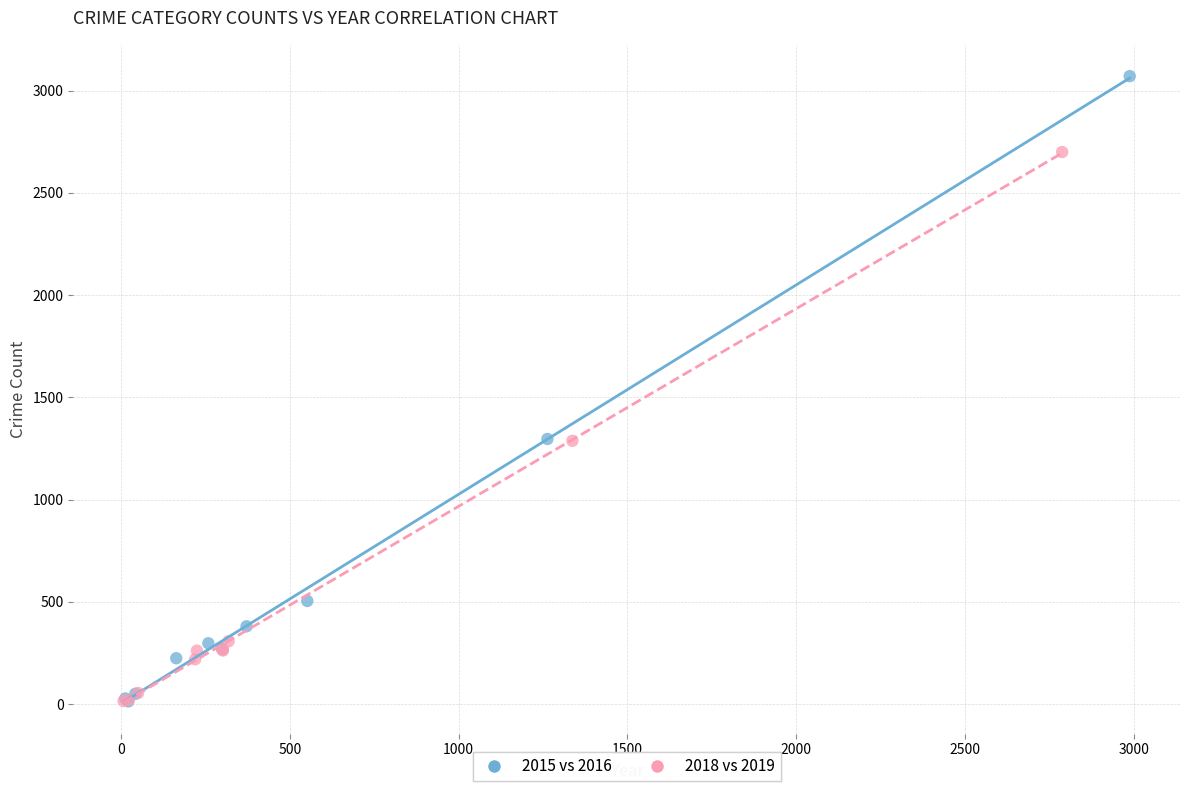

Which series has the widest spread of Y values?

2015 vs 2016